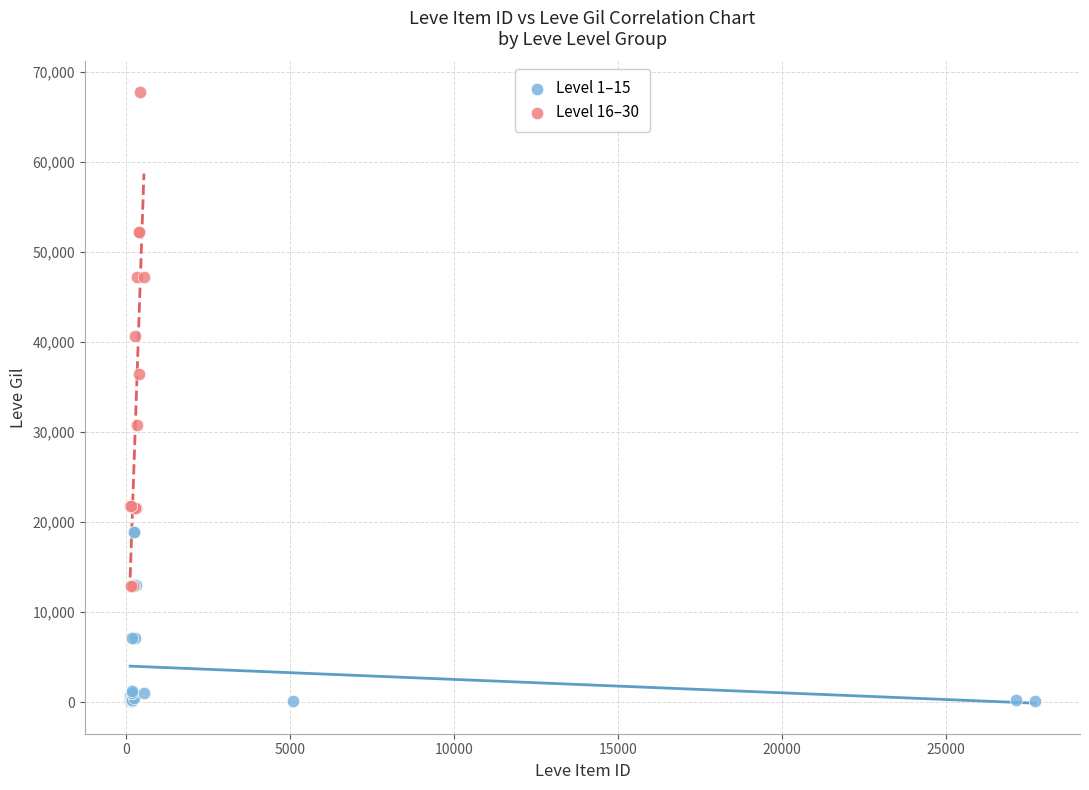

Which series contains the highest Y value?

Level 16–30